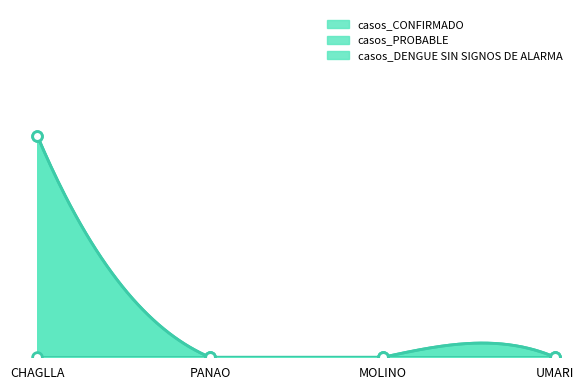

How many positive values does the casos_CONFIRMADO series have?

1